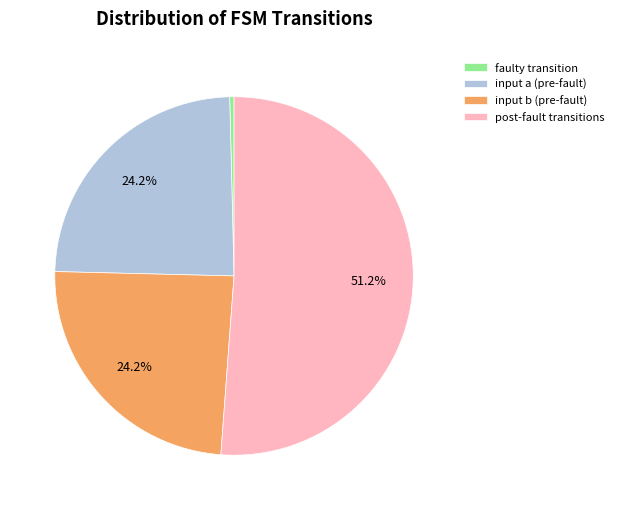

Combined, do post-fault transitions and input b (pre-fault) account for over 50%?

Yes